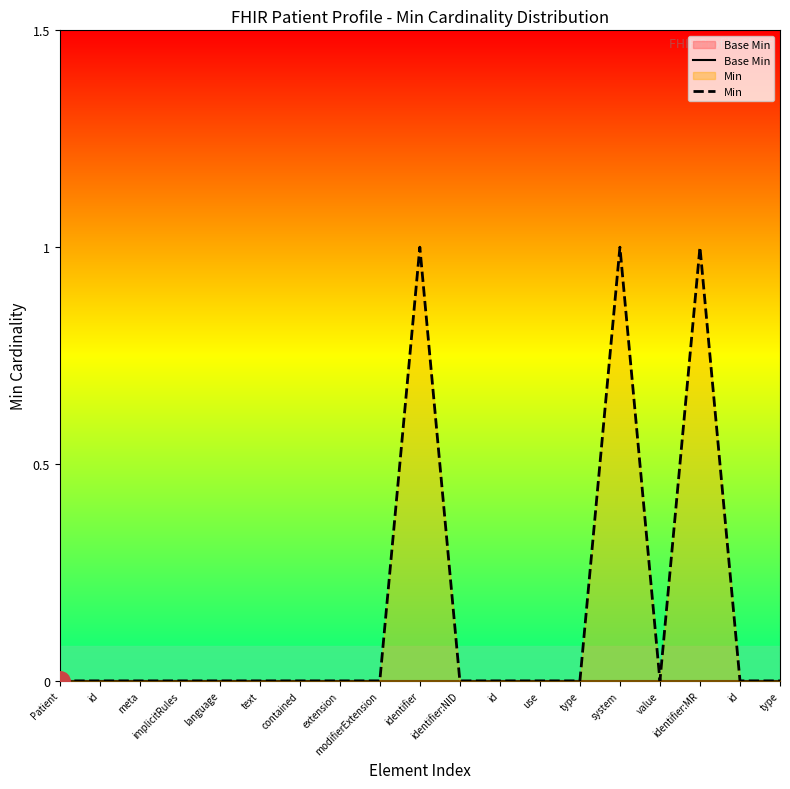

Between use and identifier:MR, which series saw the biggest shift?

Min